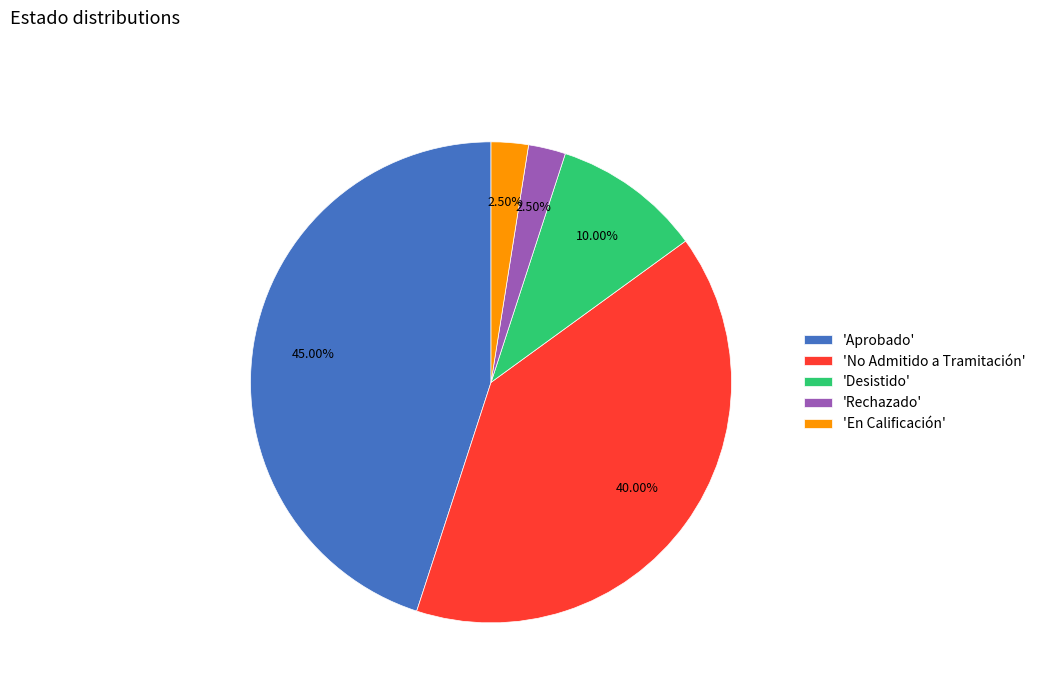

Is the sum of 'Aprobado' and 'Rechazado' greater than half?

No